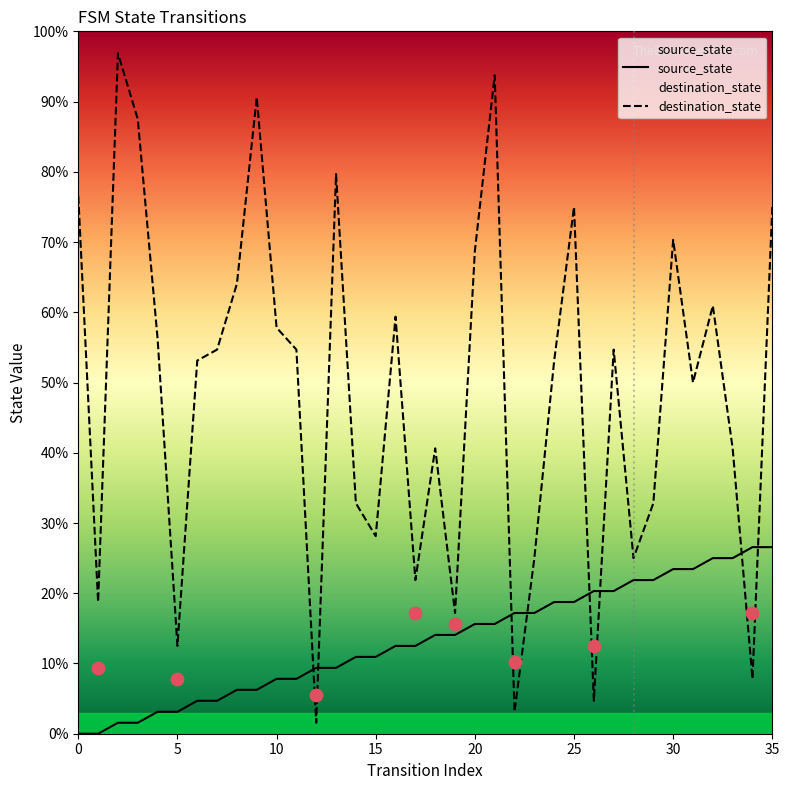

Which series has the largest total across all categories?

destination_state